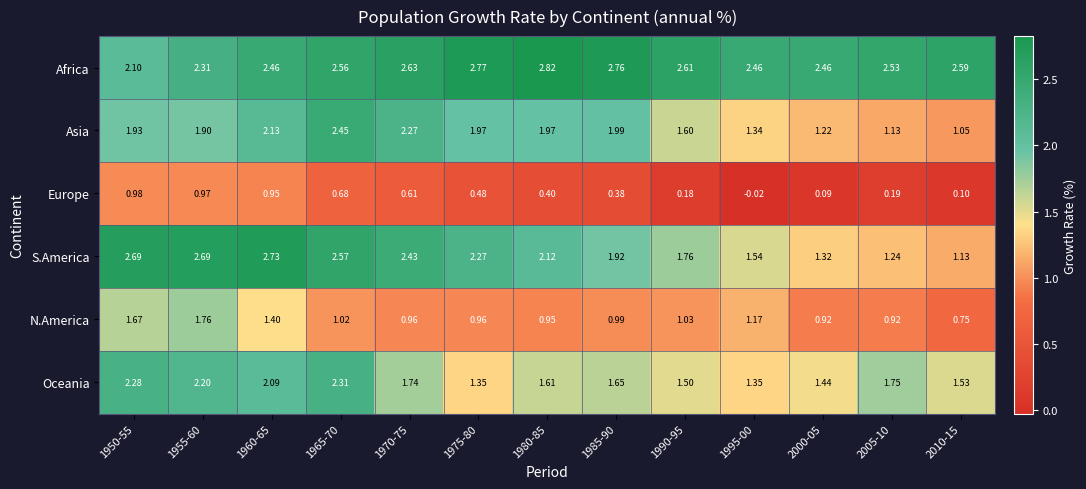

Rank the series by their maximum value, from highest to lowest.

Africa, S.America, Asia, Oceania, N.America, Europe